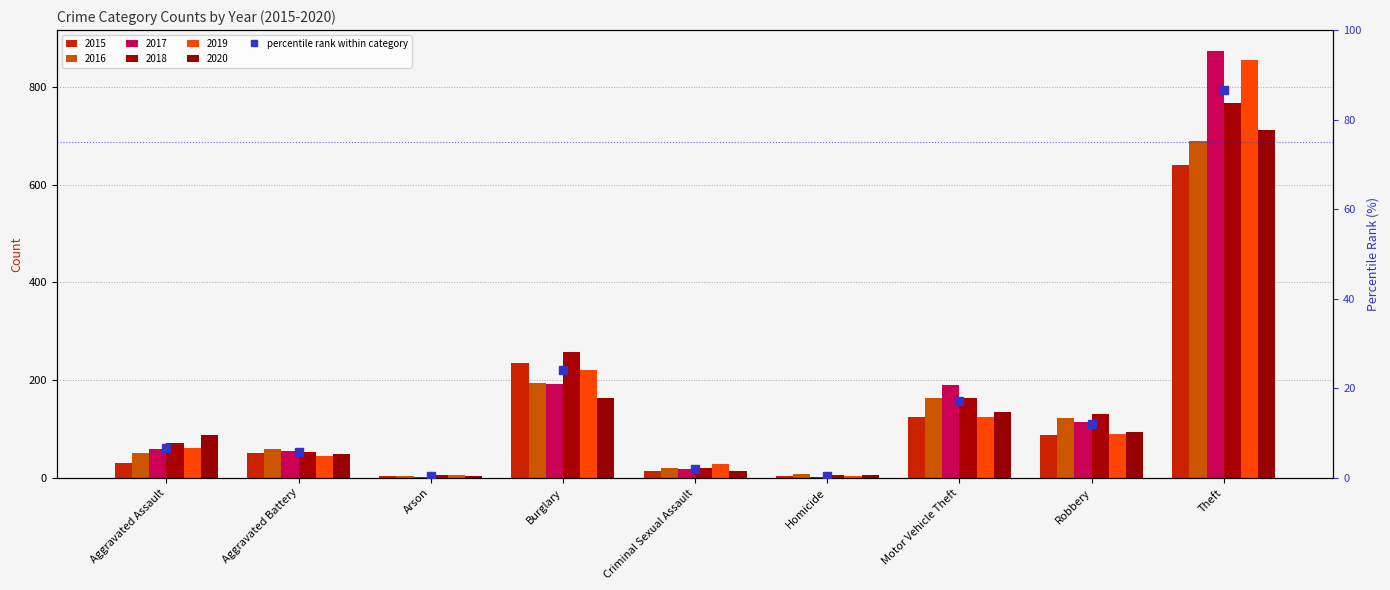

What is the label of the 5th bar from the right?

Criminal Sexual Assault